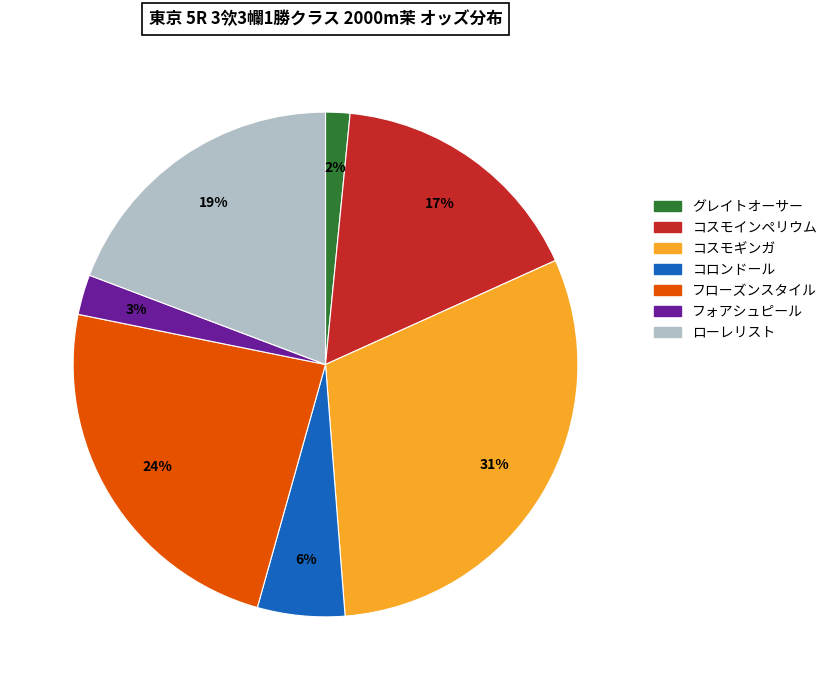

Do コスモインペリウム and グレイトオーサー together represent more than half of the pie?

No